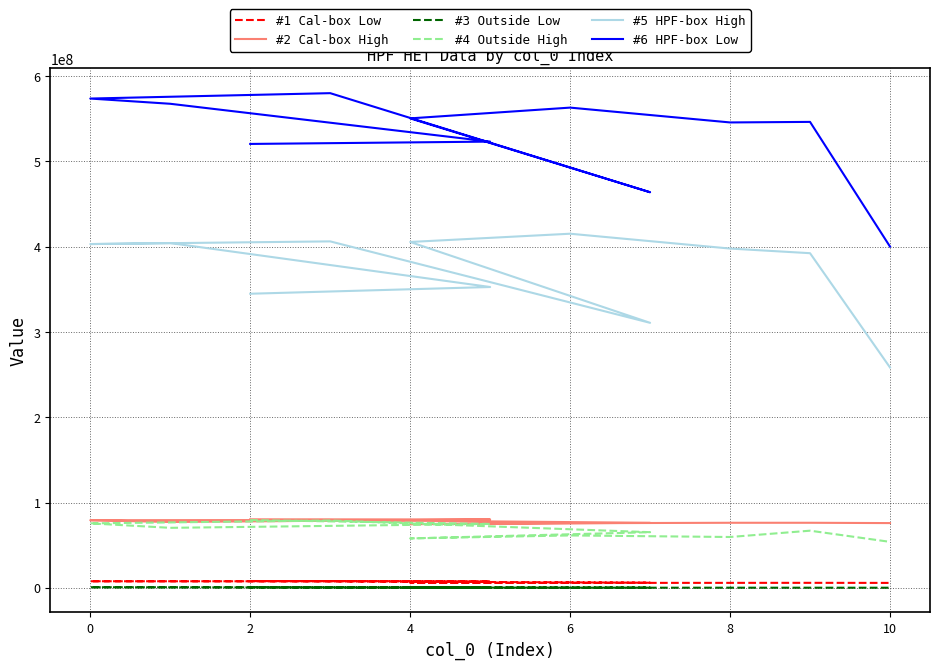

How many data points does each series have?

11